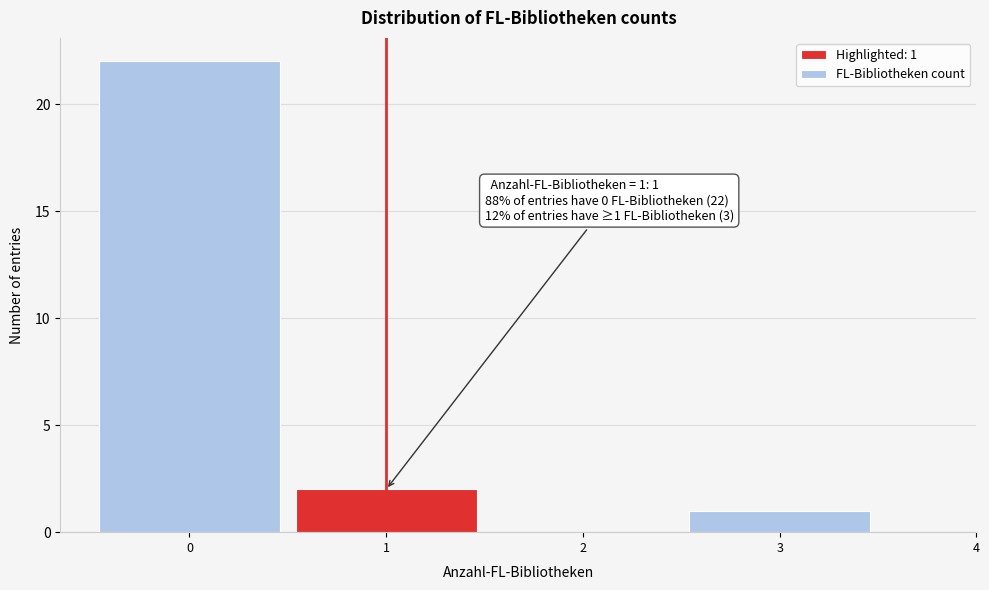

Which range on the x-axis has the tallest bar?

-0.5 to 0.5